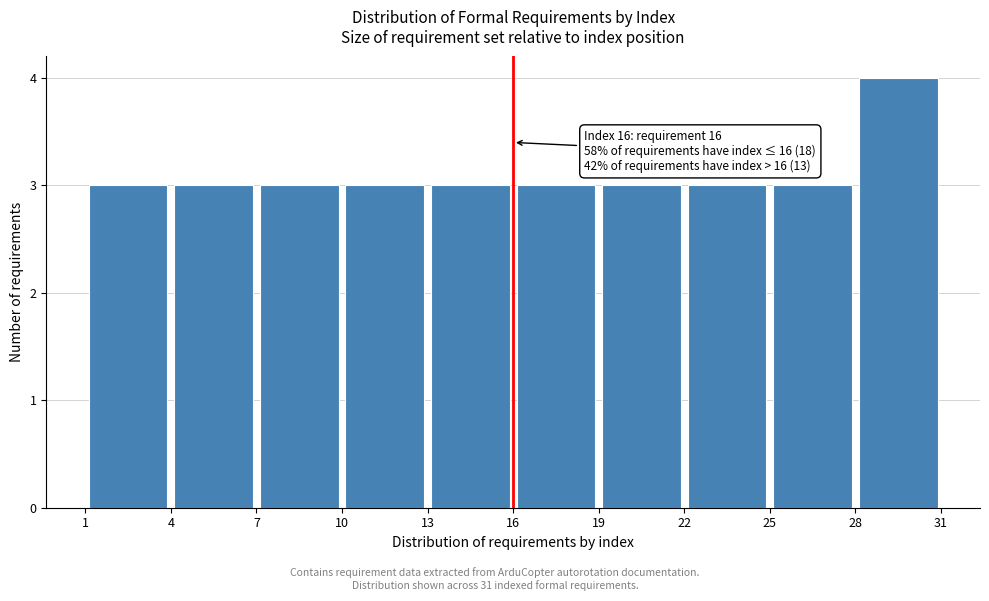

Which range on the x-axis has the tallest bar?

28 to 31